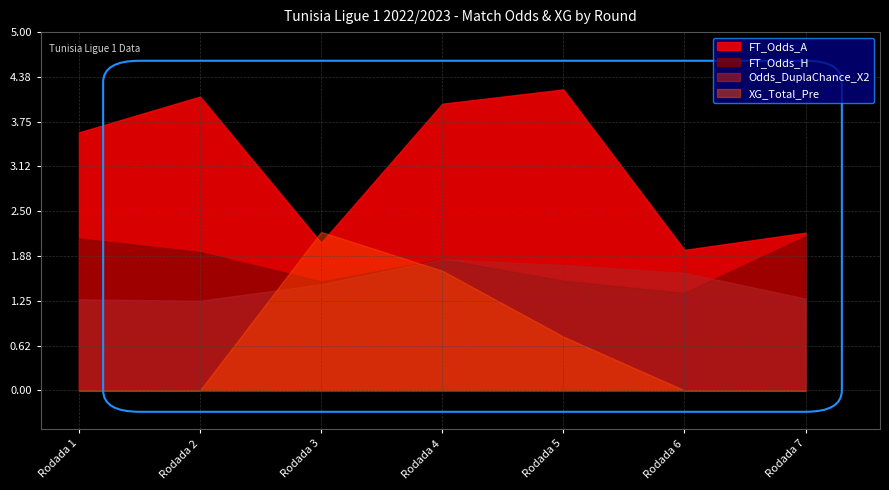

How many lines are shown in the chart?

4